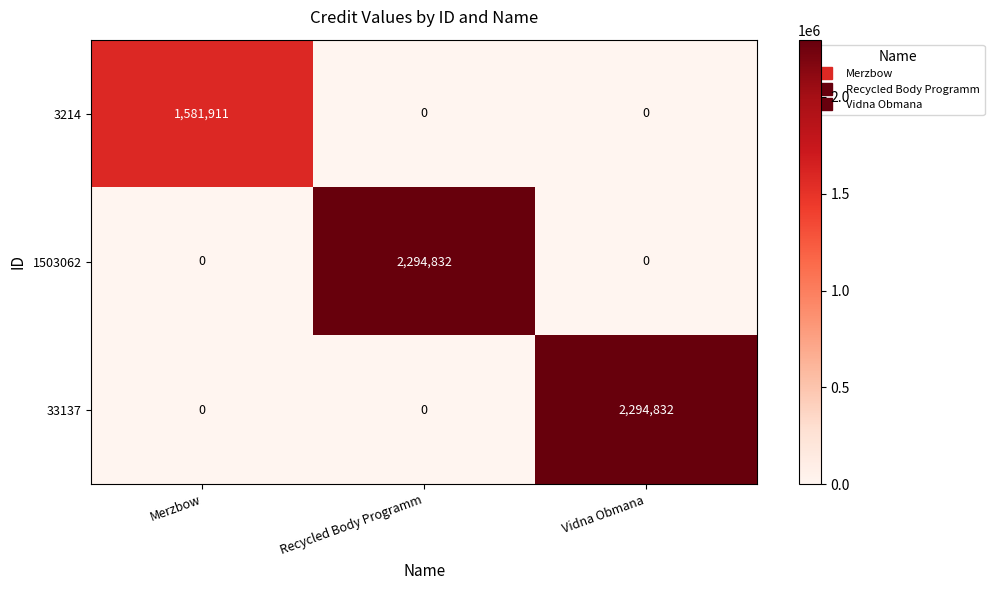

How many data points does each series have?

3